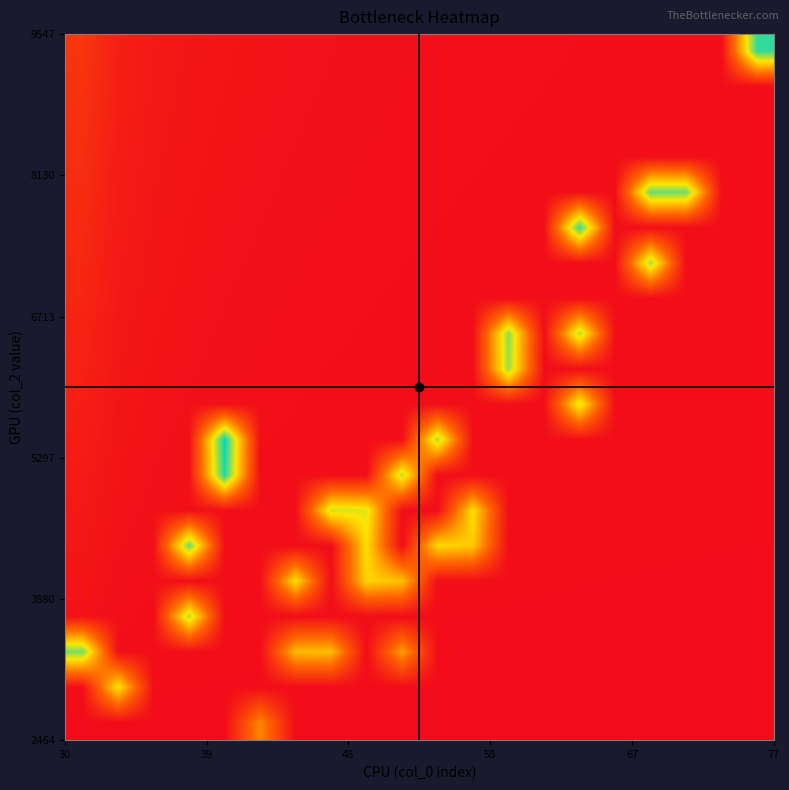

What is the maximum value shown in the chart?

1.0